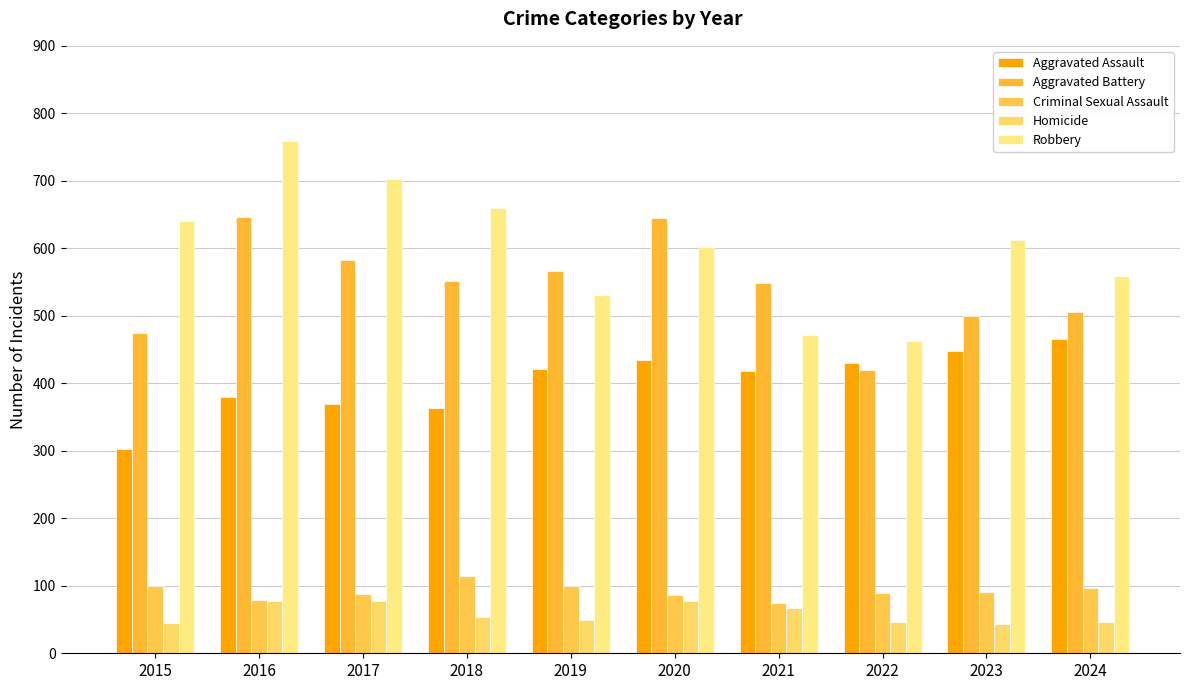

Reading right to left, extract all data points from this chart.

Aggravated Assault: 2024=465	2023=448	2022=430	2021=418	2020=435	2019=421	2018=364	2017=370	2016=380	2015=302
Aggravated Battery: 2024=505	2023=499	2022=419	2021=549	2020=645	2019=567	2018=552	2017=583	2016=647	2015=474
Criminal Sexual Assault: 2024=96	2023=91	2022=90	2021=74	2020=86	2019=99	2018=115	2017=88	2016=79	2015=99
Homicide: 2024=47	2023=44	2022=46	2021=67	2020=77	2019=50	2018=54	2017=78	2016=78	2015=45
Robbery: 2024=559	2023=612	2022=462	2021=472	2020=602	2019=531	2018=660	2017=703	2016=759	2015=641